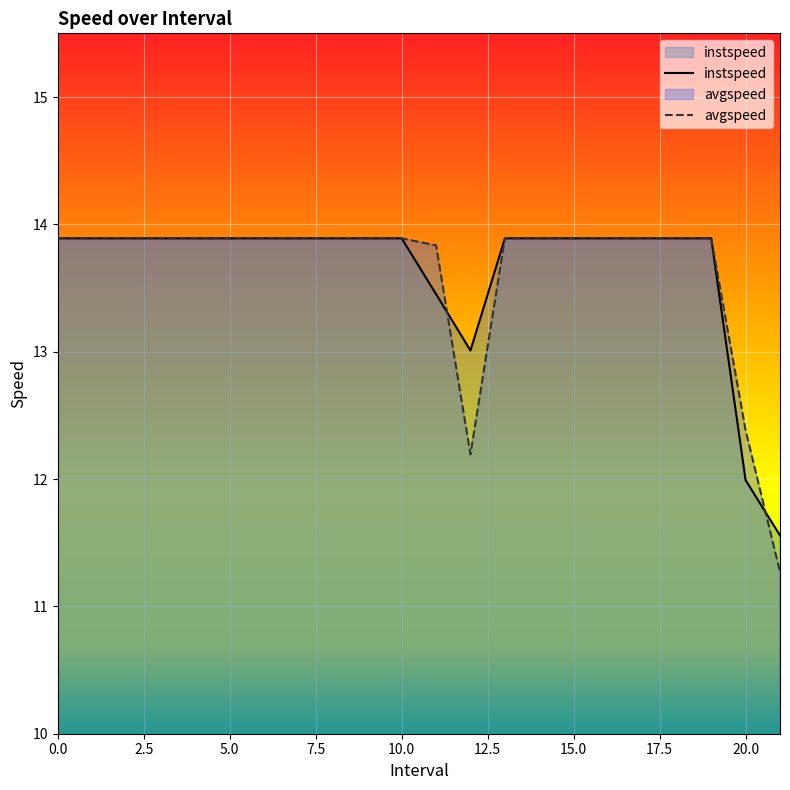

How many data points in instspeed are above 13?

20